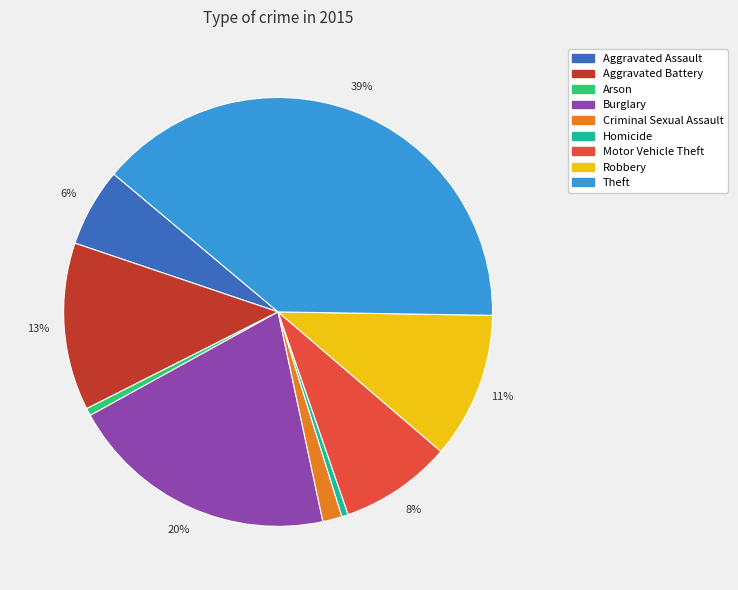

Is it true that Criminal Sexual Assault is 1% of the pie?

True